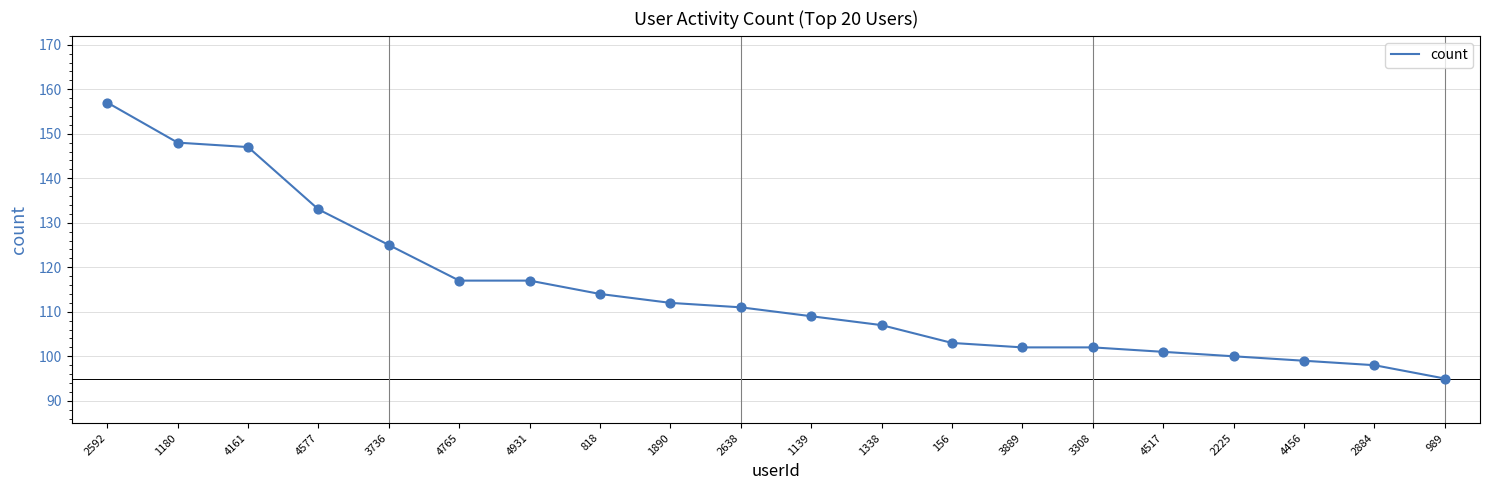

Which has a higher value, 1890 or 2638?

1890